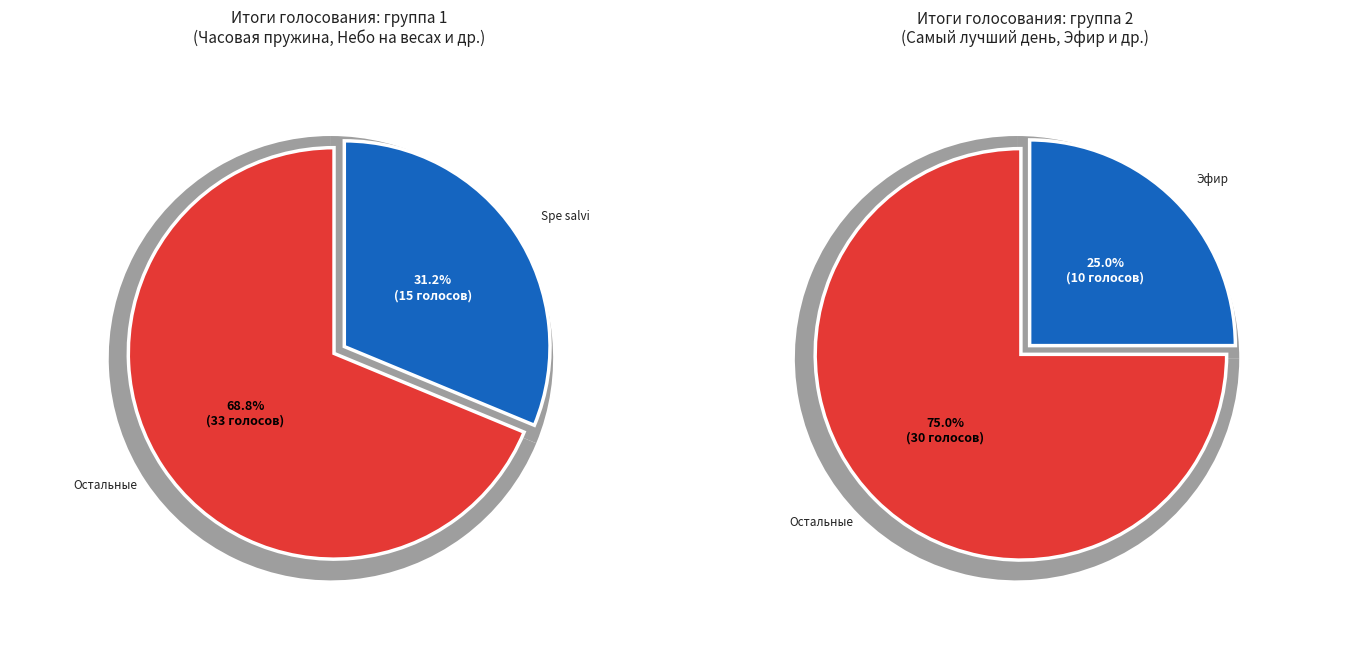

The Spe salvi slice represents 10% of the pie. True or false?

False